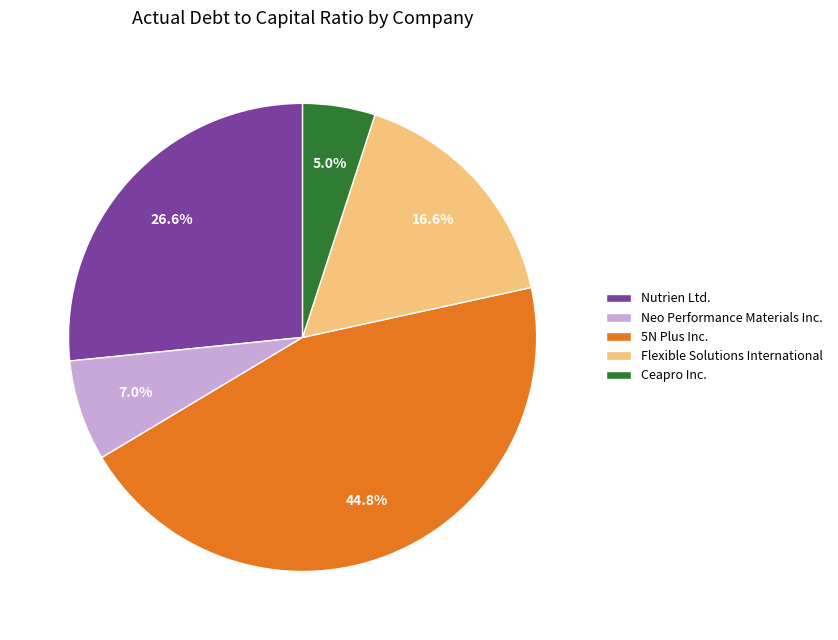

To the nearest percent, what is the average slice percentage?

20%